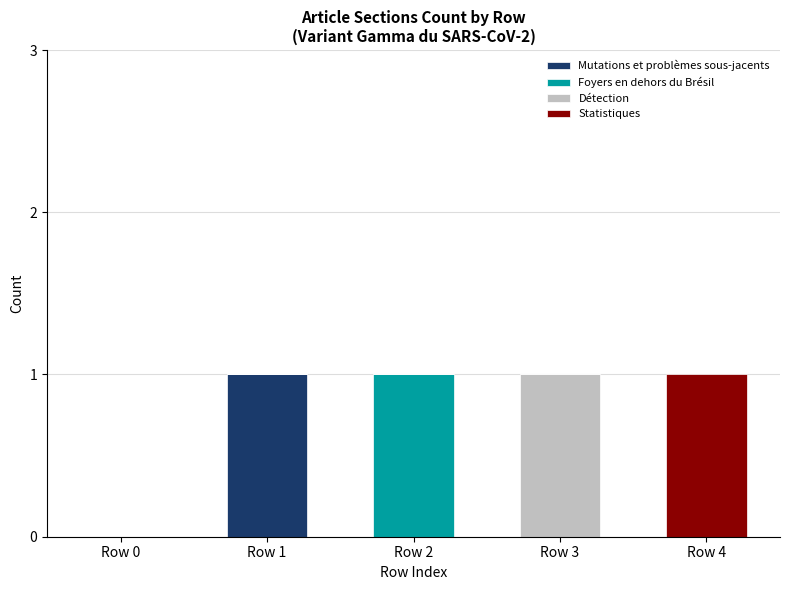

Which category has the highest value in the Mutations et problèmes sous-jacents series?

Row 1